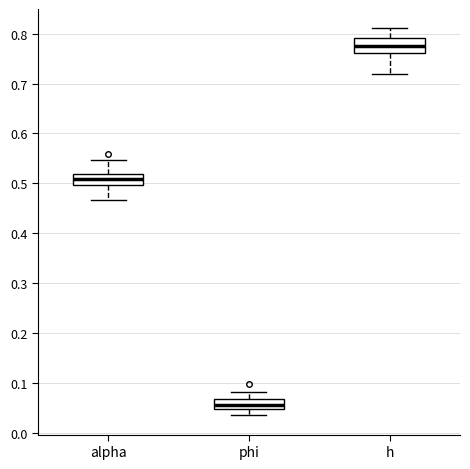

Reading left to right, transcribe this box plot: for each box, give where its median line is, the range the box spans, and where its two whiskers end, as read against the y-axis. The values are not printed on the chart, so give them approximately, as read against the axis.

alpha: median 0.51, box 0.50 to 0.52, whiskers 0.47 to 0.55
phi: median 0.06, box 0.05 to 0.07, whiskers 0.03 to 0.08
h: median 0.78, box 0.76 to 0.79, whiskers 0.72 to 0.81